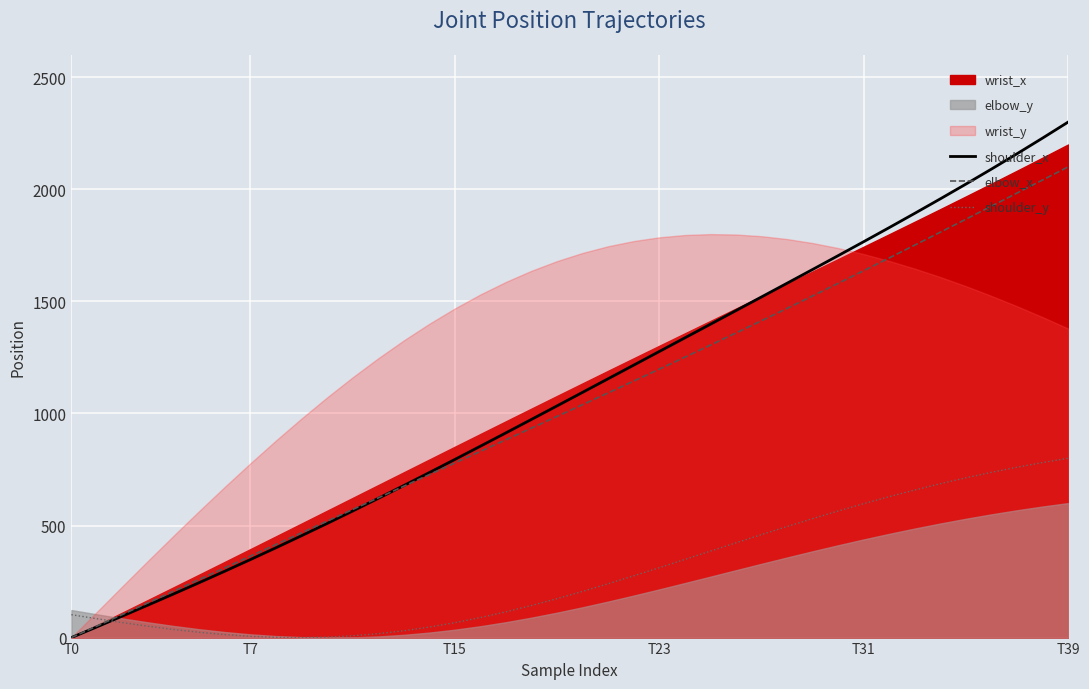

What is the label of the 40th point from the right?

T0